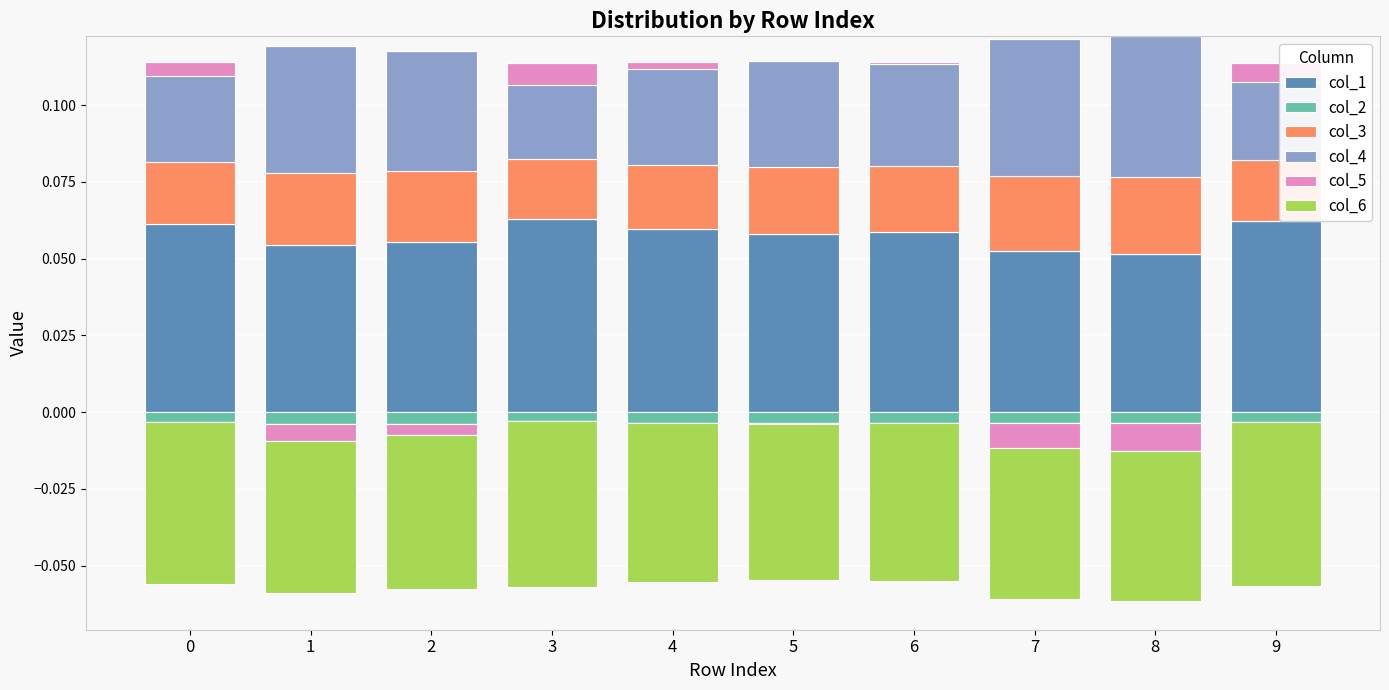

What is the sum of the col_4 values at 7 and 9?

0.1